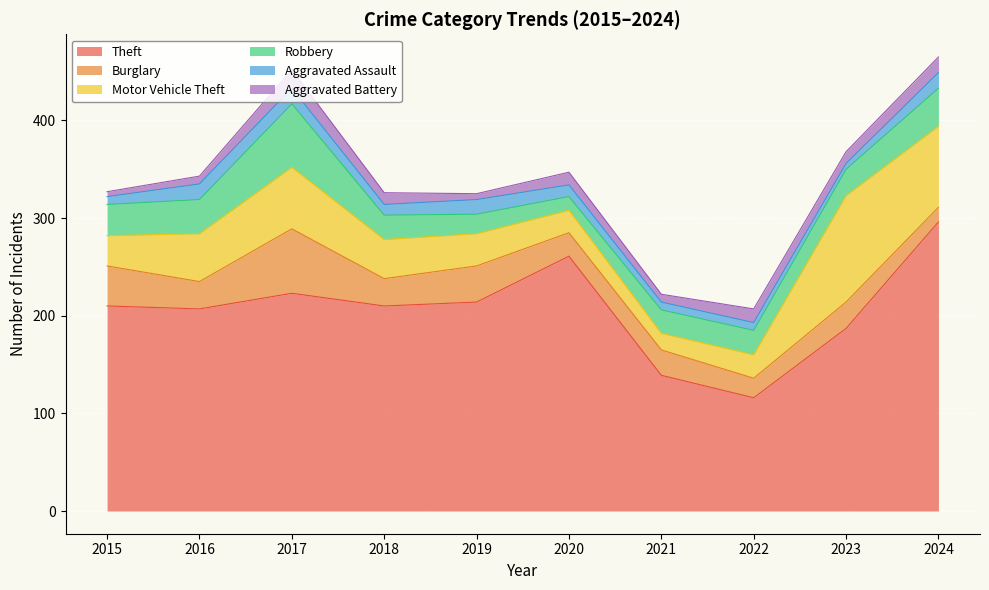

Which series has the widest spread of values?

Theft